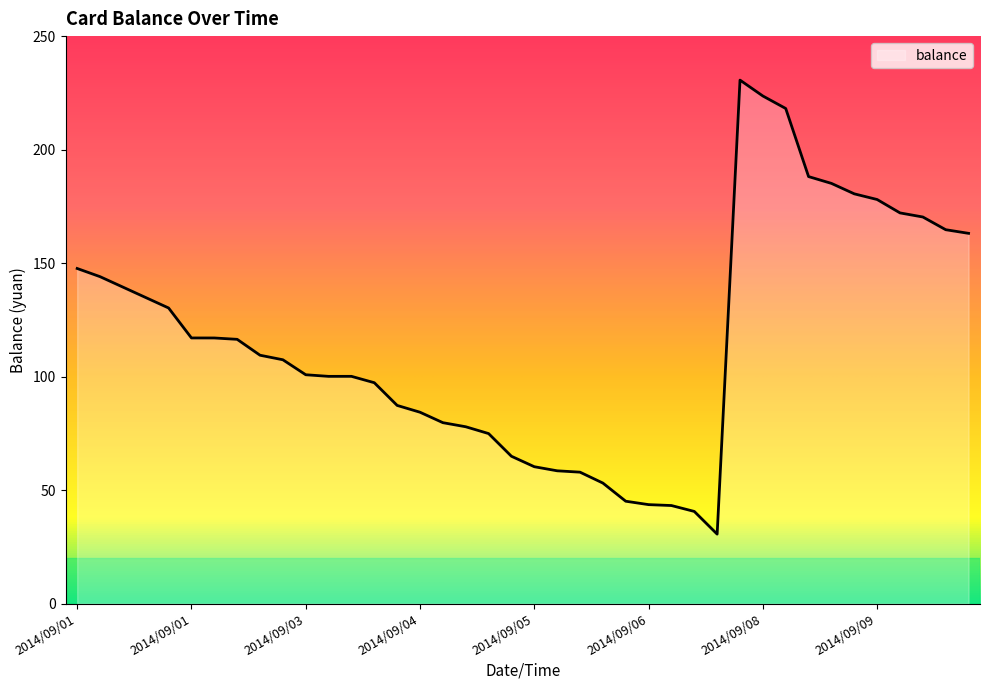

What is the smallest value displayed?

30.6